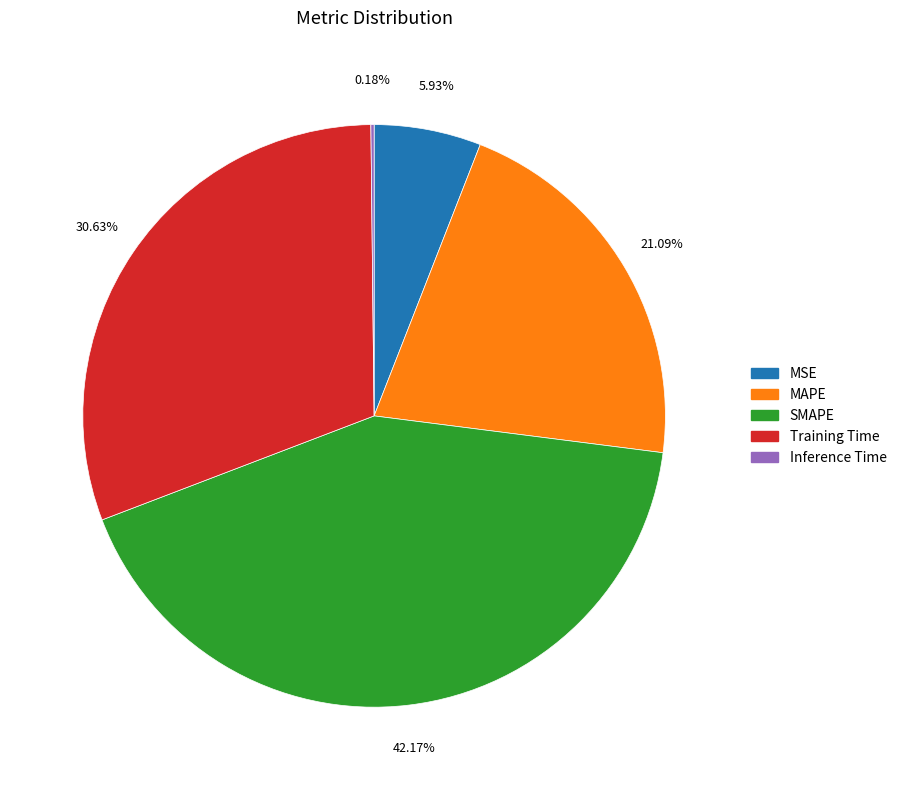

Which slice is the largest?

SMAPE